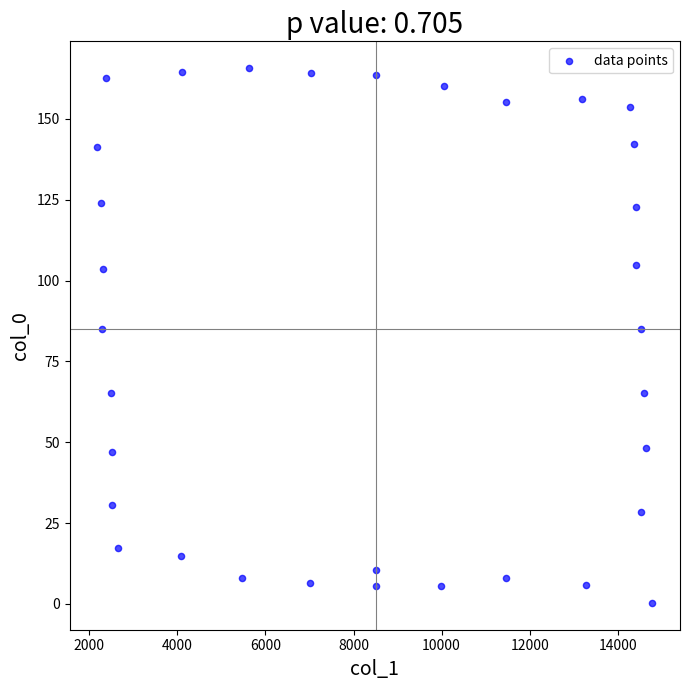

What is the range of Y values (max minus min)?

165.4